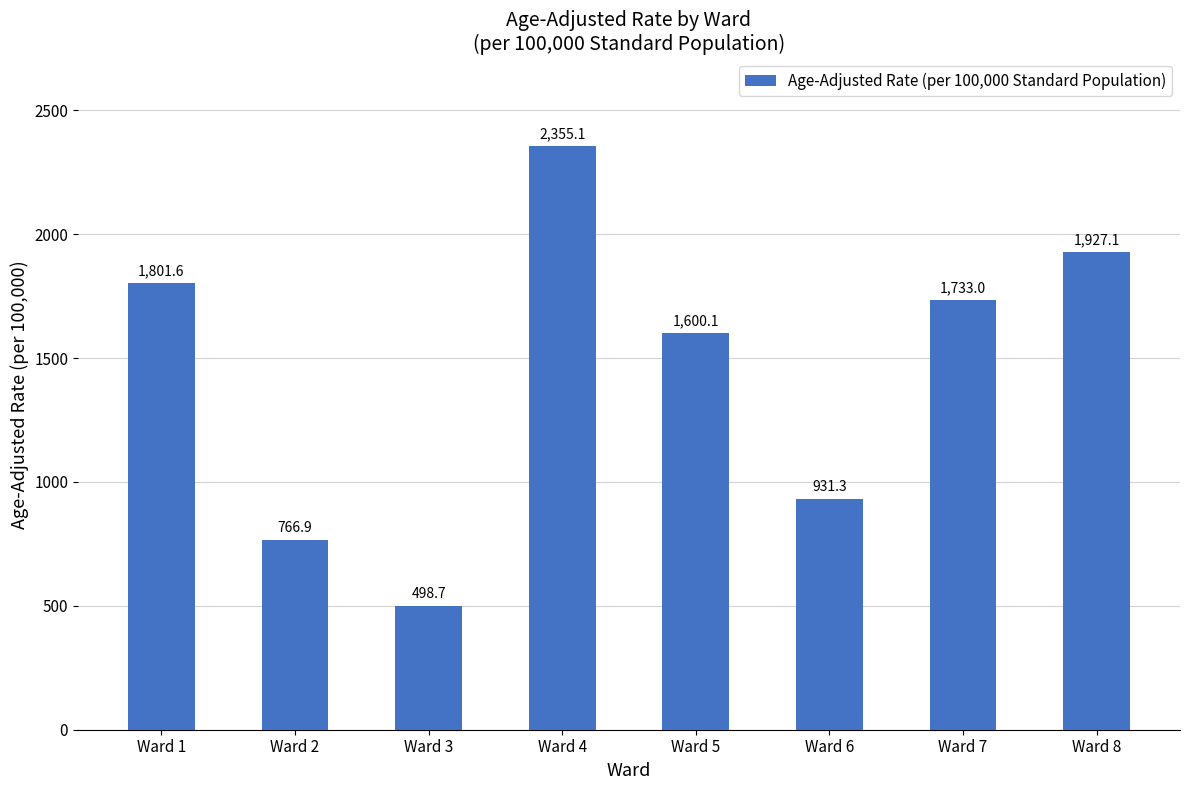

What is the difference between the maximum and minimum values?

1856.4